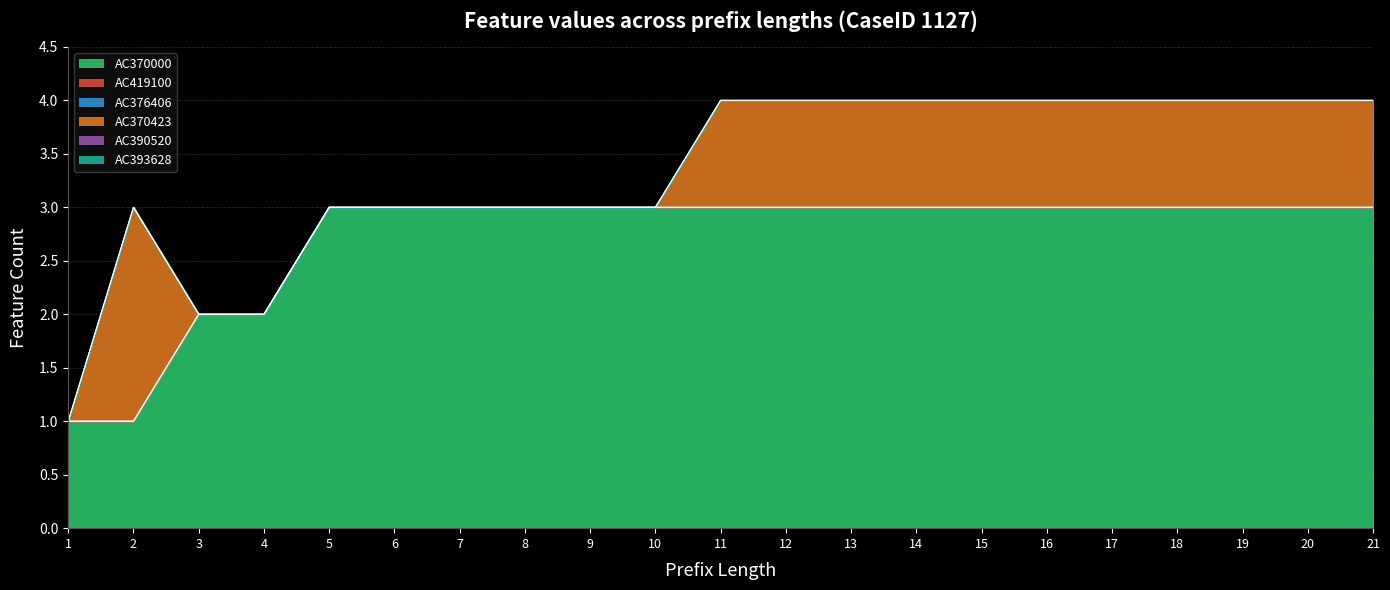

Which series has the largest total across all categories?

AC370000